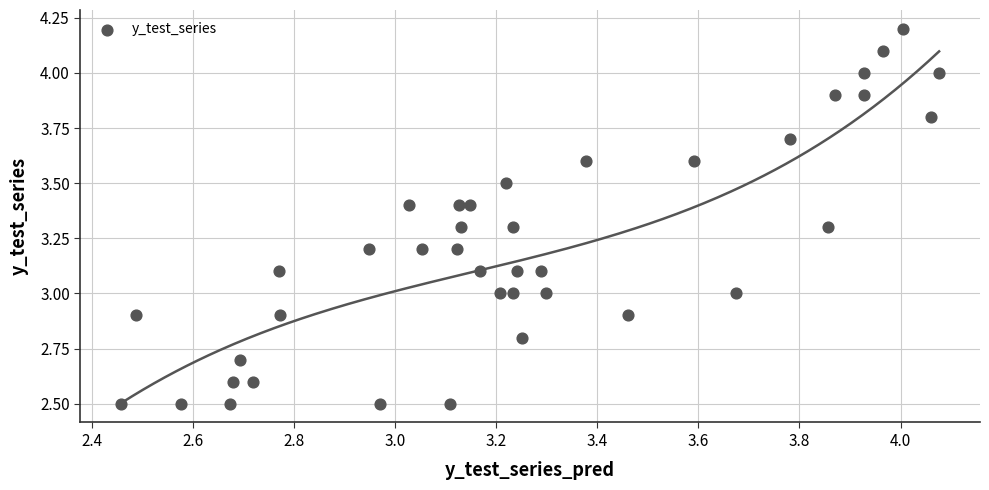

What is the range of Y values (max minus min)?

1.7